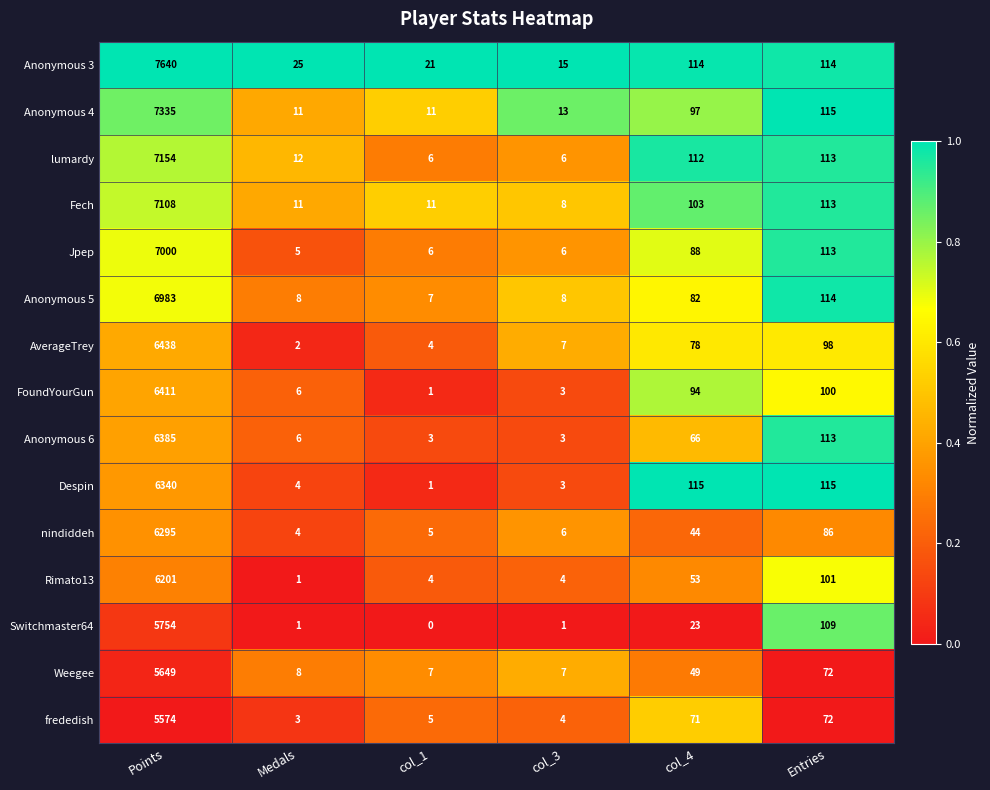

What is the sum of all nindiddeh values?

6440